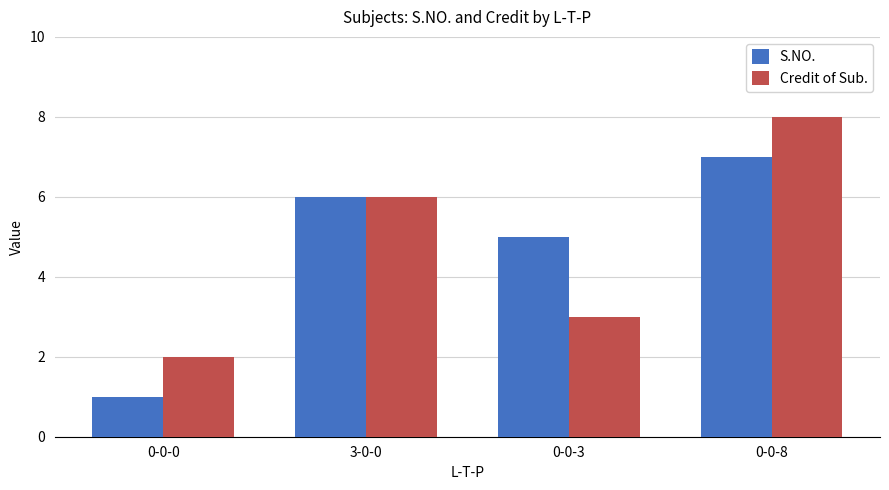

Which category has the highest value across all series?

0-0-8